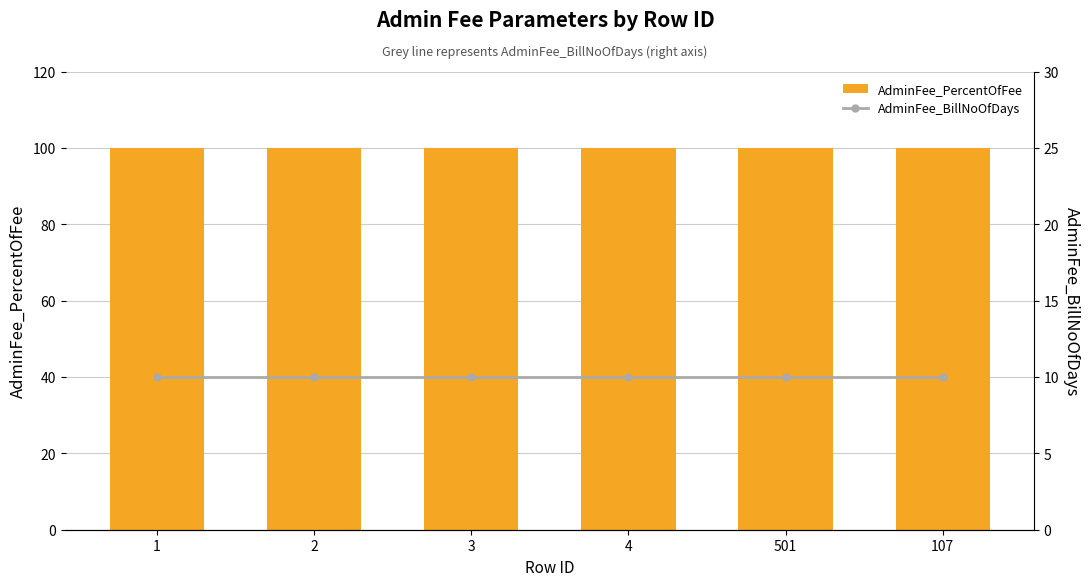

List the series in order of their peak value, lowest first.

AdminFee_BillNoOfDays, AdminFee_PercentOfFee